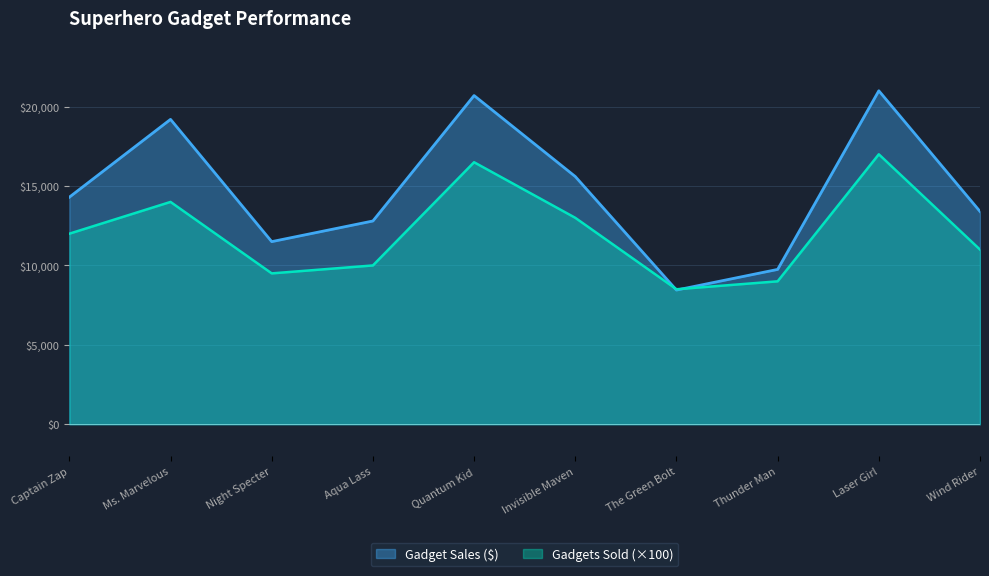

What is the approximate value of Gadget Sales ($) at Thunder Man?

9750